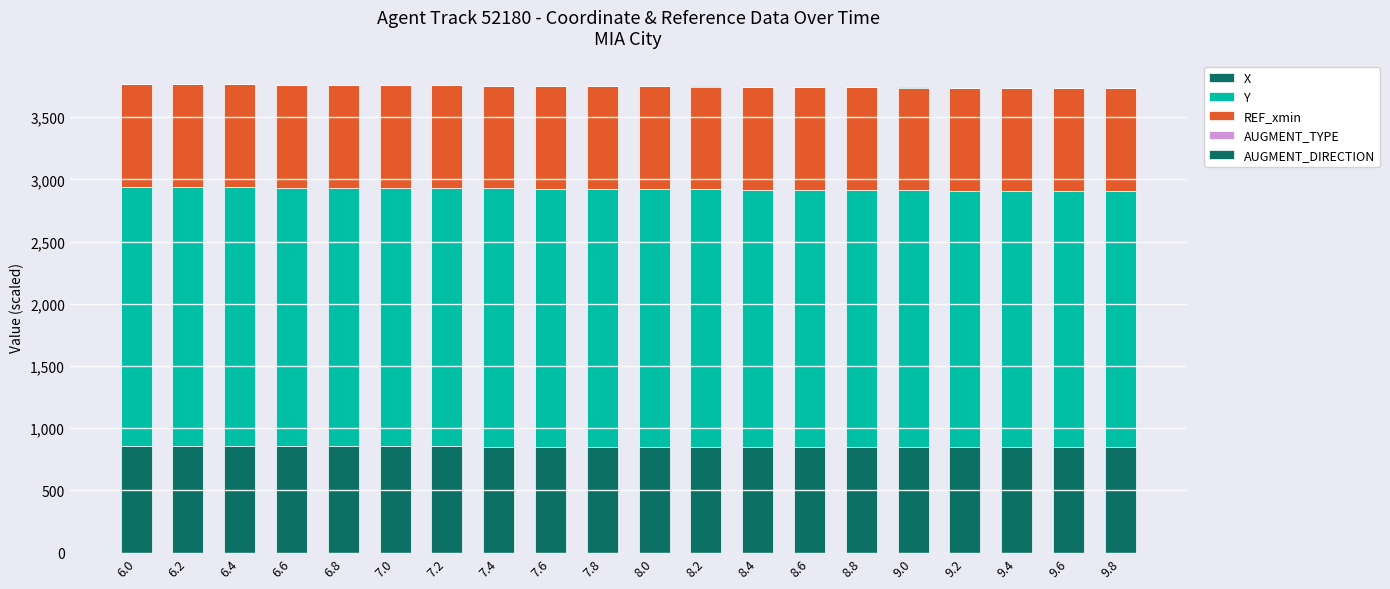

Are the bars grouped side by side (vs. stacked)?

No